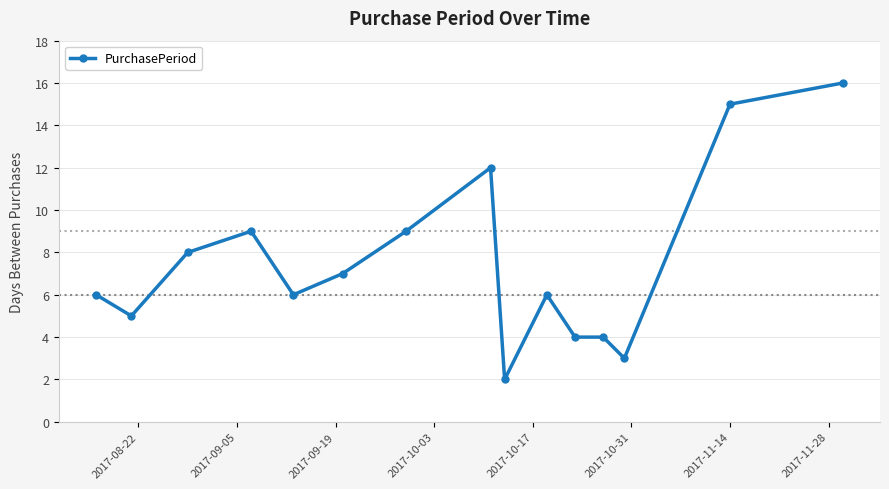

What is the maximum value shown in the chart?

16